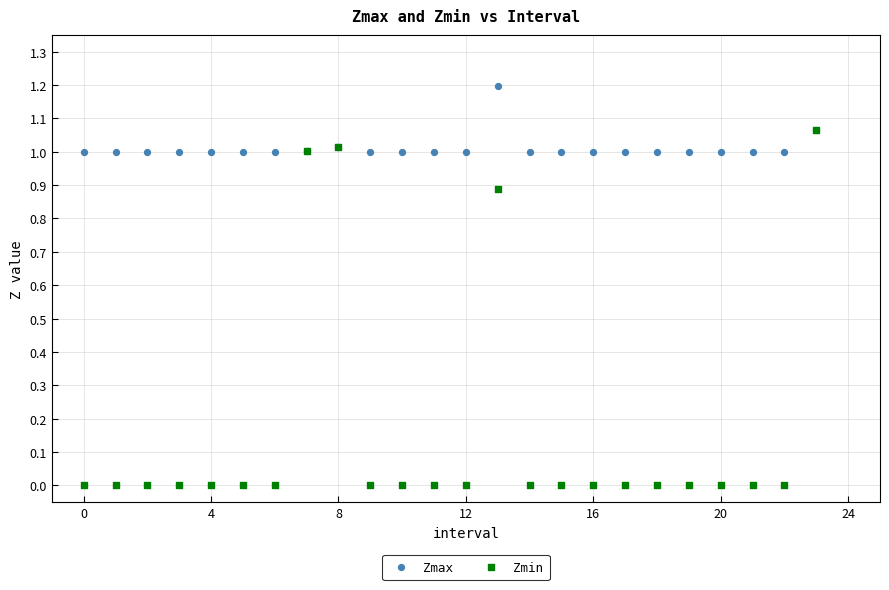

Which series has the largest Y range (max minus min)?

Zmin